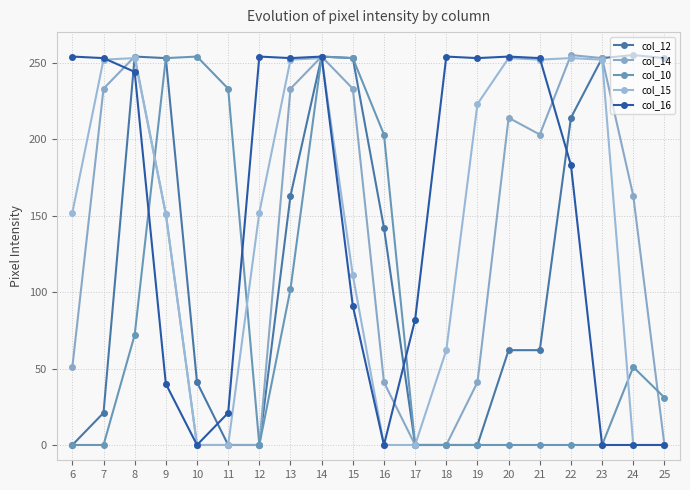

Reading left to right, transcribe all the data shown in this chart.

col_12: 6=0	7=21	8=254	9=253	10=41	11=0	12=0	13=163	14=254	15=253	16=142	17=0	18=0	19=0	20=62	21=62	22=214	23=253	24=255	25=253
col_14: 6=51	7=233	8=254	9=151	10=0	11=0	12=0	13=233	14=254	15=233	16=41	17=0	18=0	19=41	20=214	21=203	22=255	23=253	24=163	25=0
col_10: 6=0	7=0	8=72	9=253	10=254	11=233	12=0	13=102	14=254	15=253	16=203	17=0	18=0	19=0	20=0	21=0	22=0	23=0	24=51	25=31
col_15: 6=152	7=252	8=253	9=151	10=0	11=0	12=152	13=252	14=253	15=111	16=0	17=0	18=62	19=223	20=253	21=252	22=253	23=252	24=0	25=0
col_16: 6=254	7=253	8=244	9=40	10=0	11=21	12=254	13=253	14=254	15=91	16=0	17=82	18=254	19=253	20=254	21=253	22=183	23=0	24=0	25=0